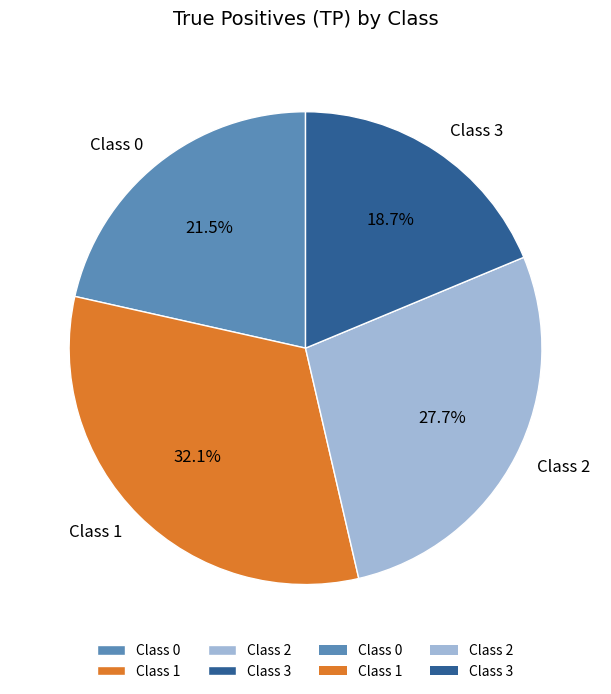

Is there a majority slice in this chart?

No